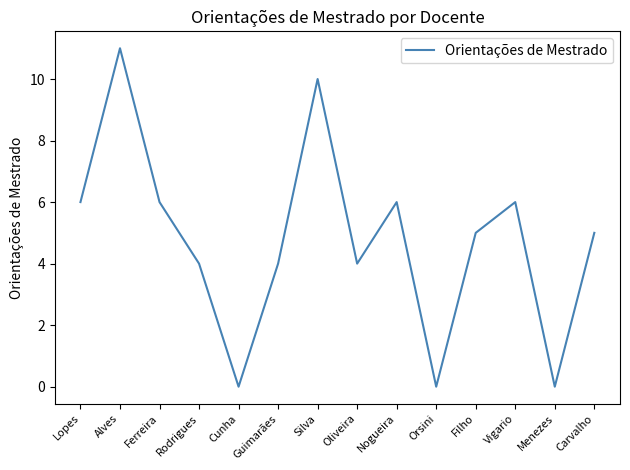

Which category has the highest value across all series?

Alves